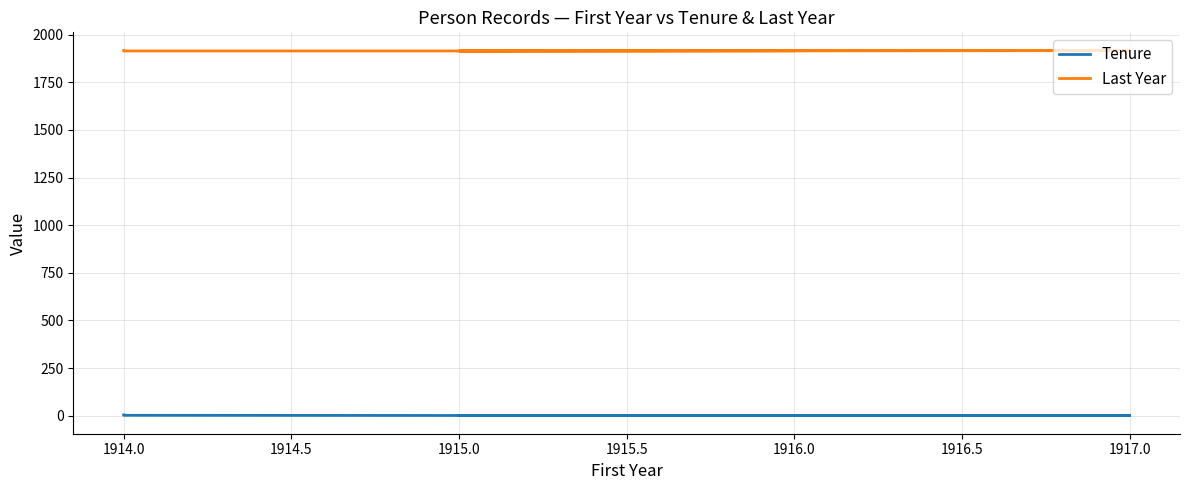

Does the chart display data point markers on the line(s)?

No